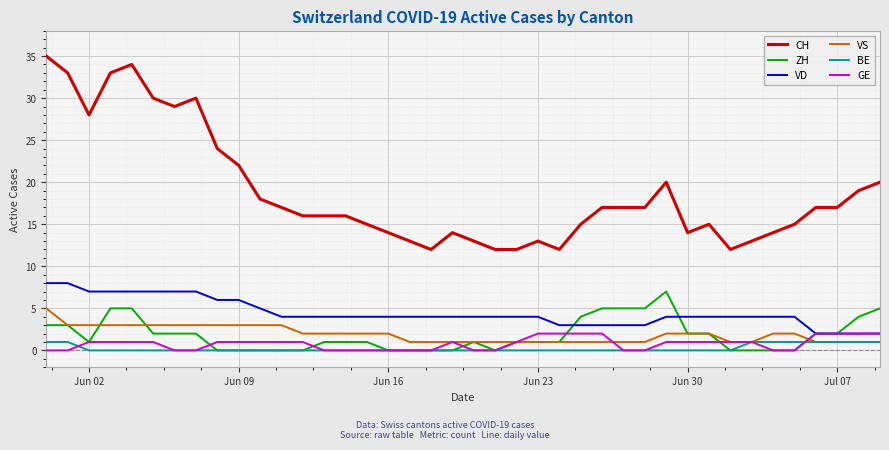

True or false: CH and VS intersect in this chart.

False